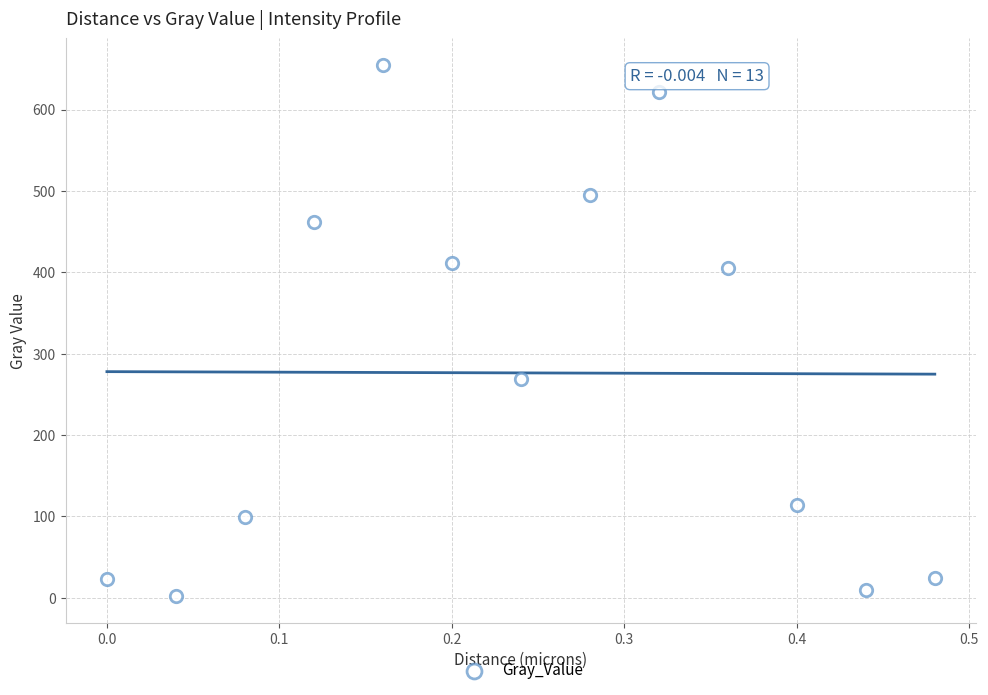

What is the range of Y values (max minus min)?

652.7